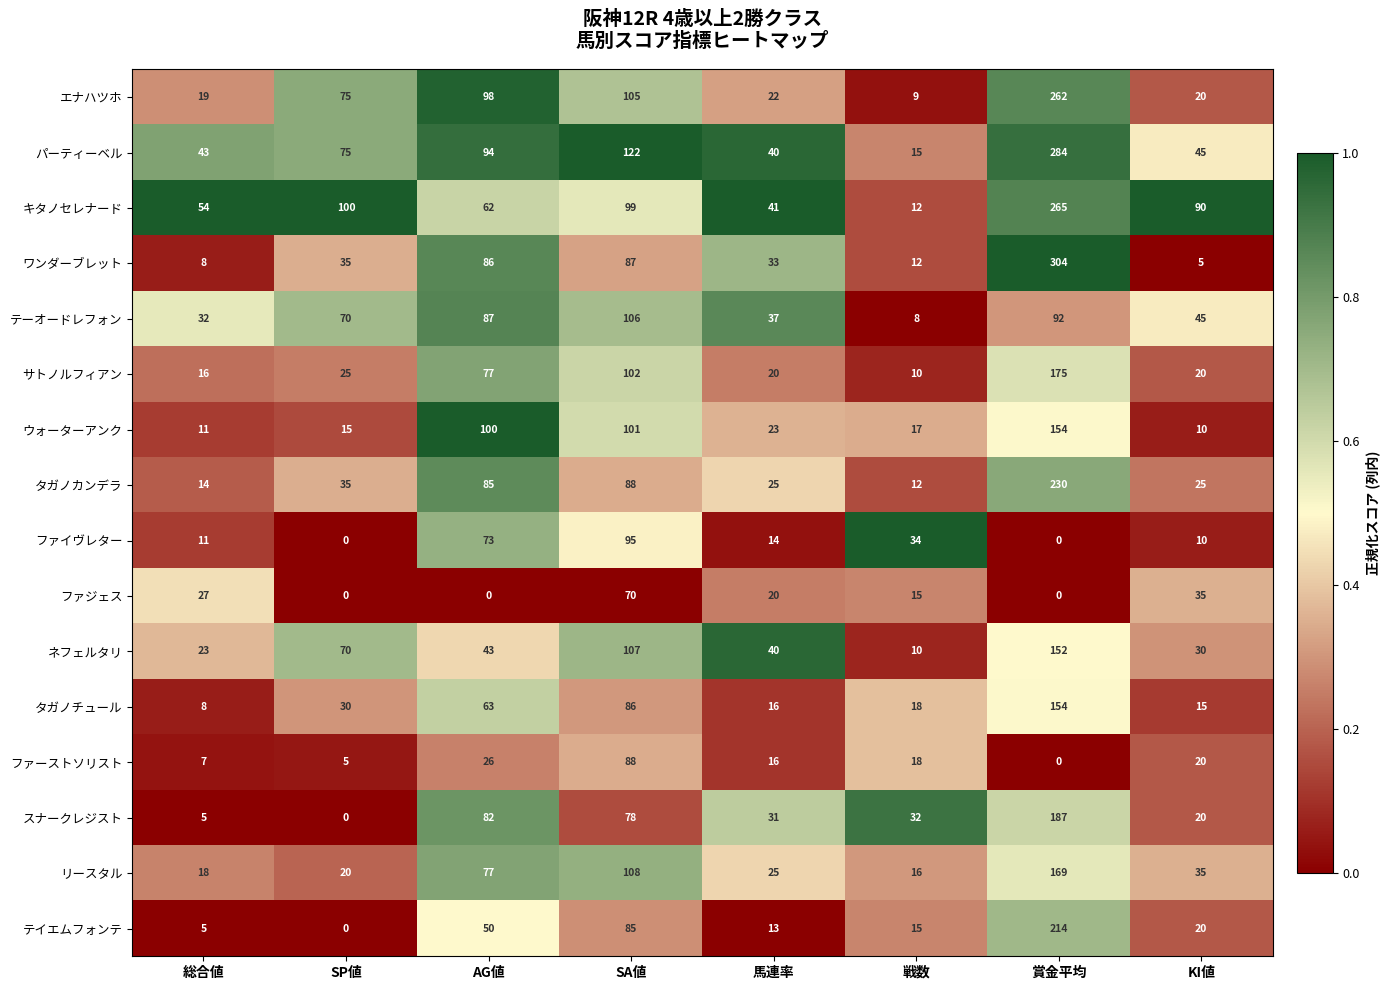

What is the approximate value of テーオードレフォン at SA値?

106